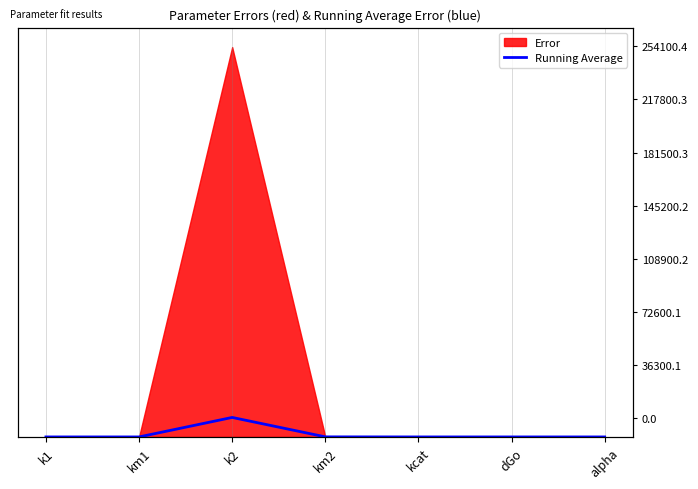

Rank the categories by value from highest to lowest.

k2, km2, k1, km1, kcat, dGo, alpha